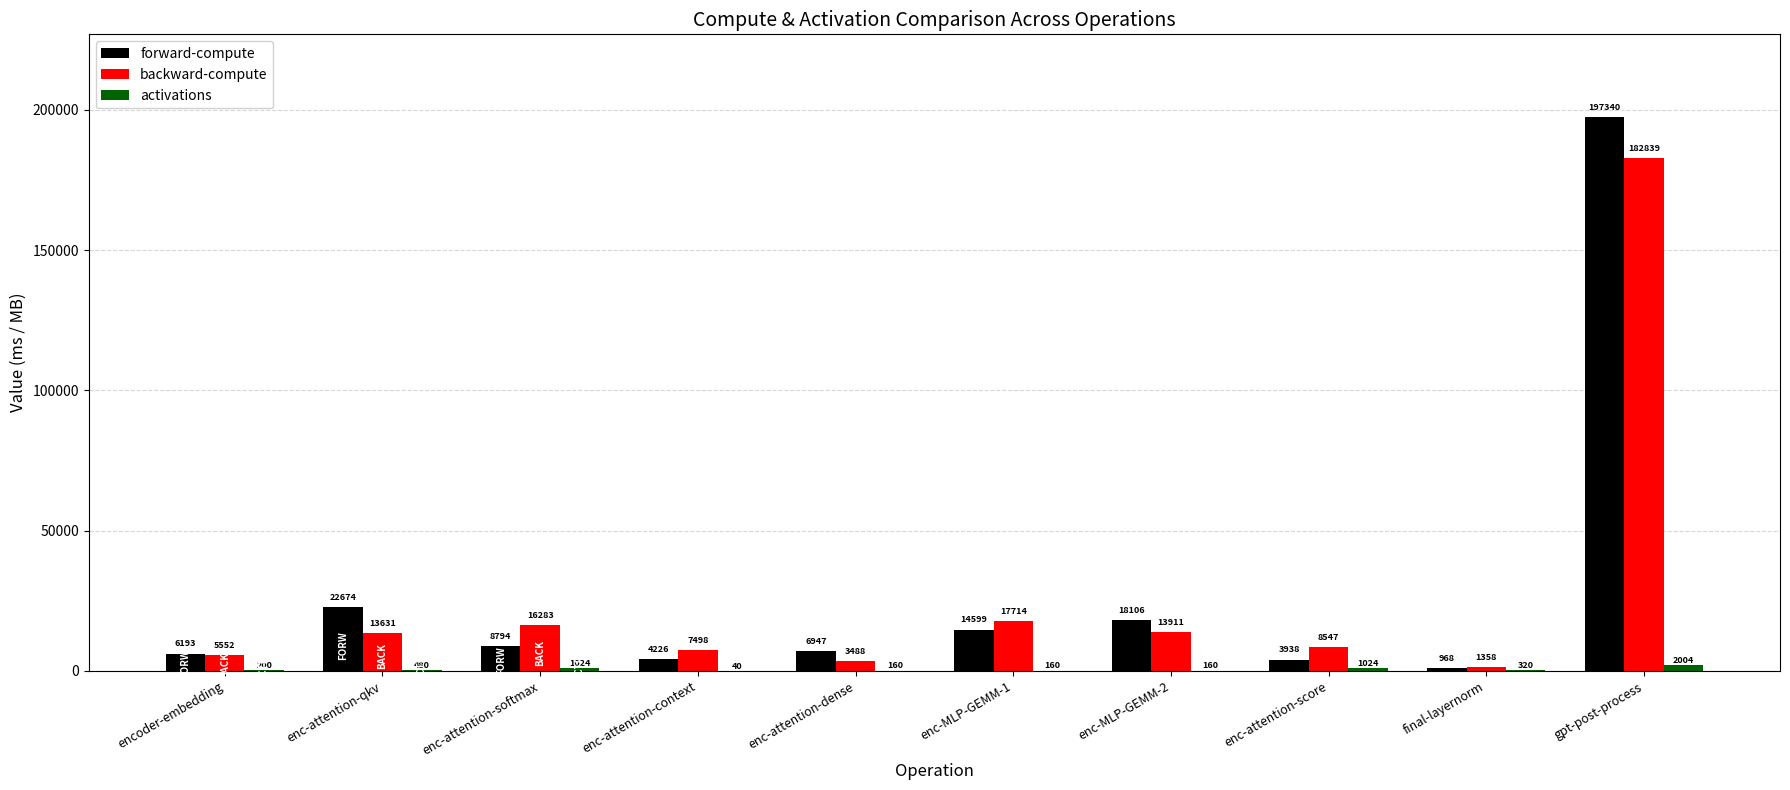

Between enc-MLP-GEMM-1 and final-layernorm, which series saw the biggest shift?

backward-compute